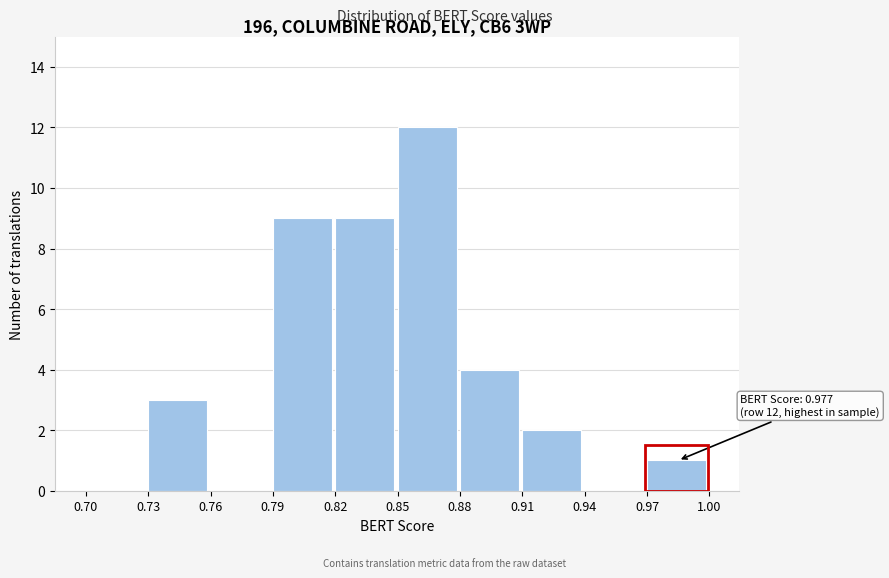

Which range on the x-axis has the tallest bar?

0.85 to 0.88